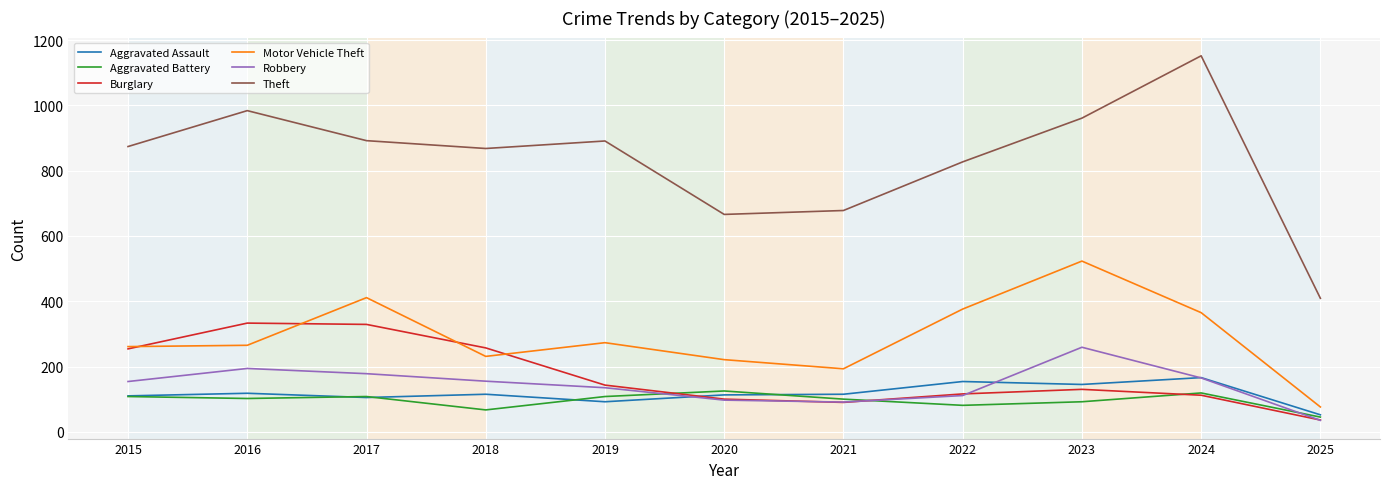

The Burglary series shows 163 at 2024. True or false?

False